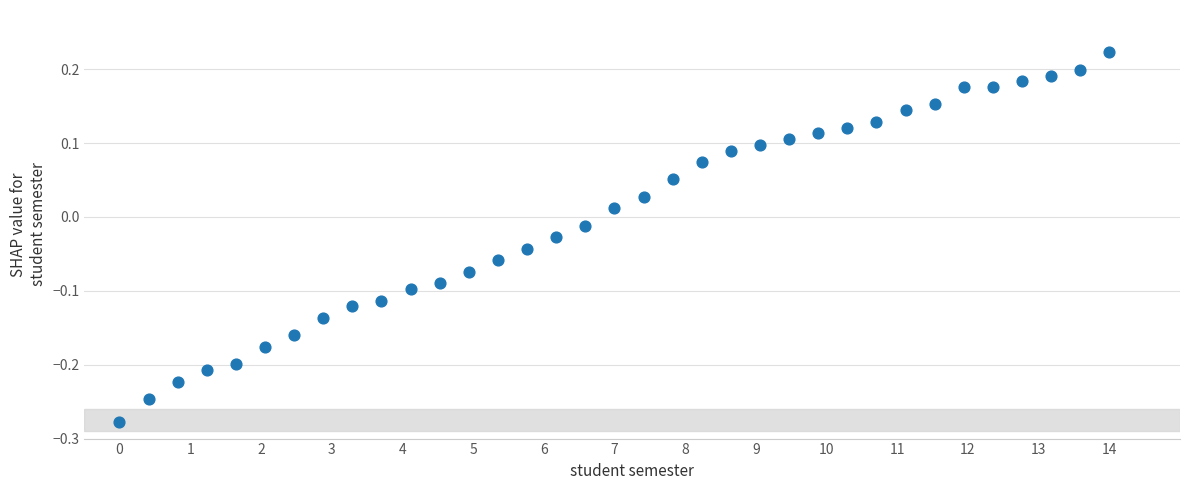

What is the range of X values (max minus min)?

14.0